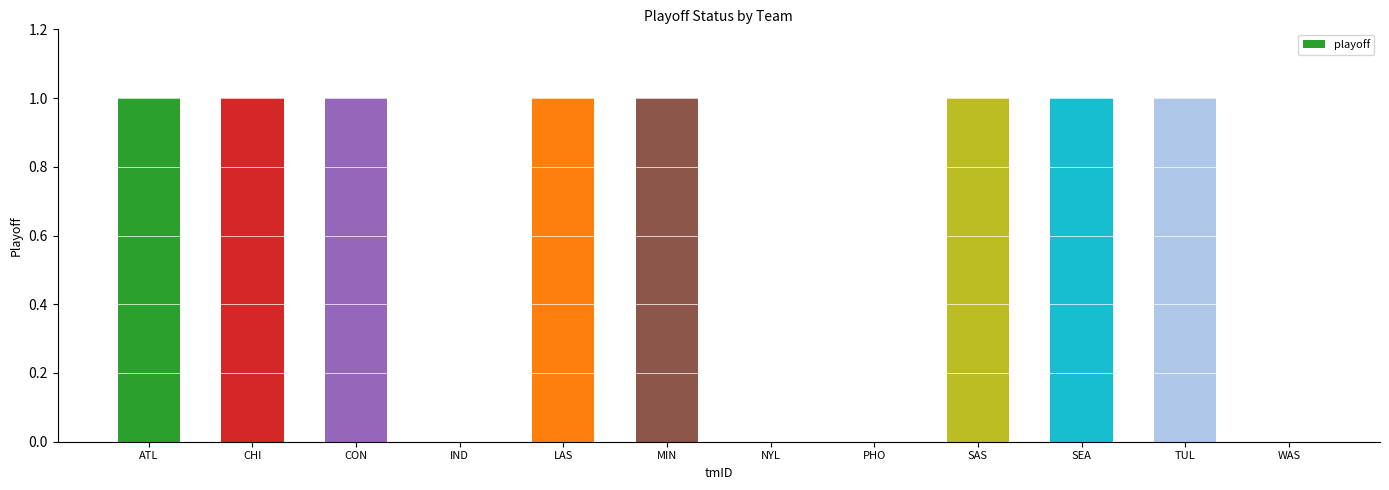

The chart shows a value of 2 at CON. True or false?

False